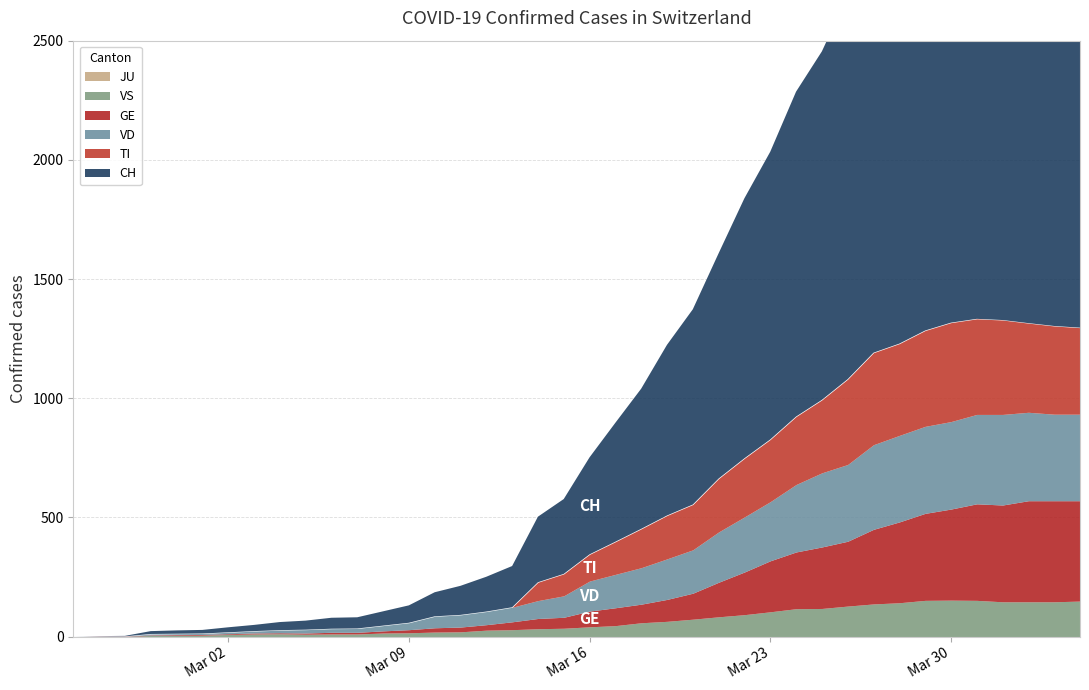

Rank the series by their maximum value, from lowest to highest.

JU, VS, VD, TI, GE, CH